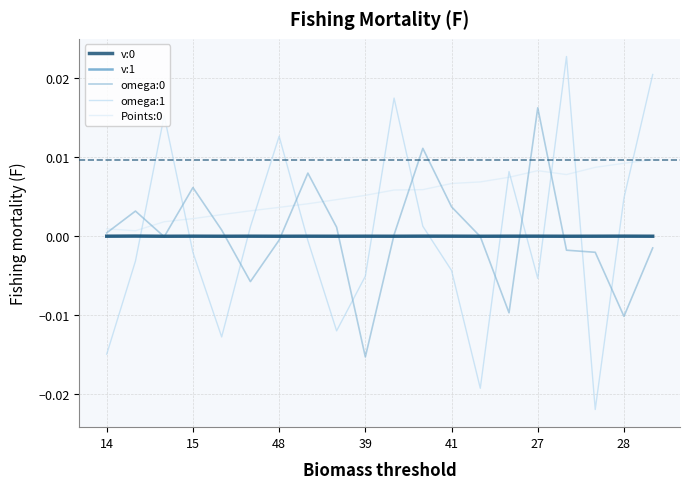

Which series has the widest spread of values?

omega:1